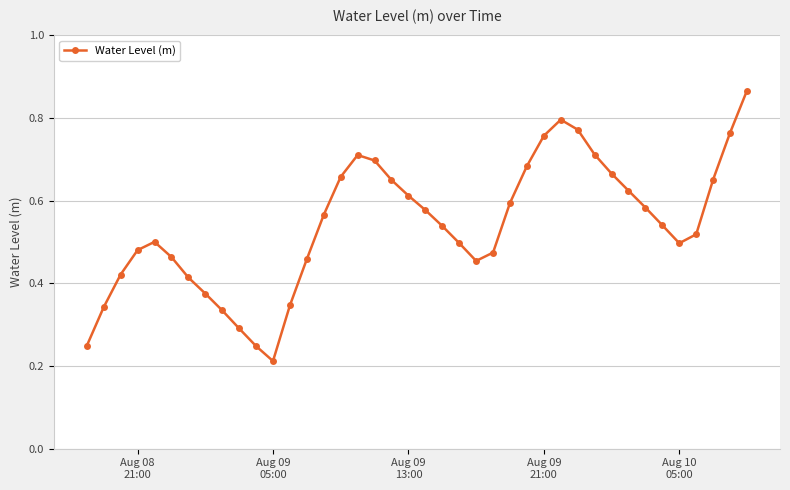

What is the sum of all values?

21.6